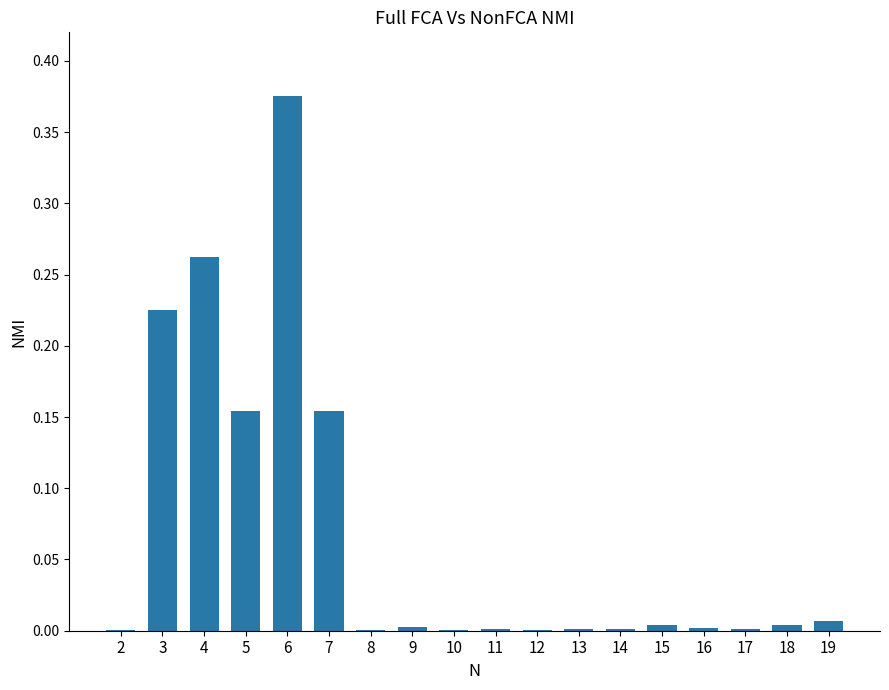

Which category has the highest value across all series?

6